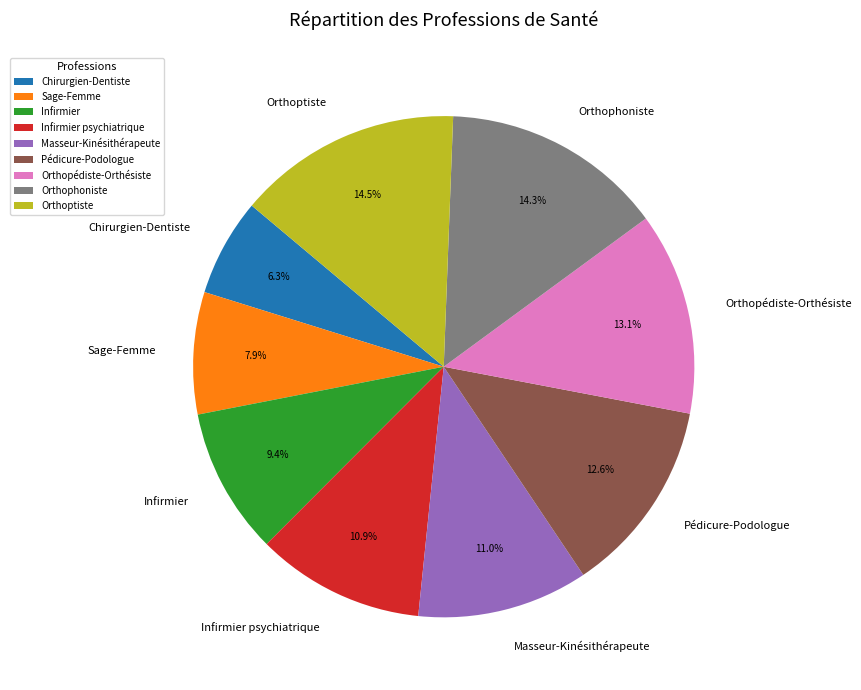

To the nearest percent, what is the difference between the largest and smallest slice percentages?

8%